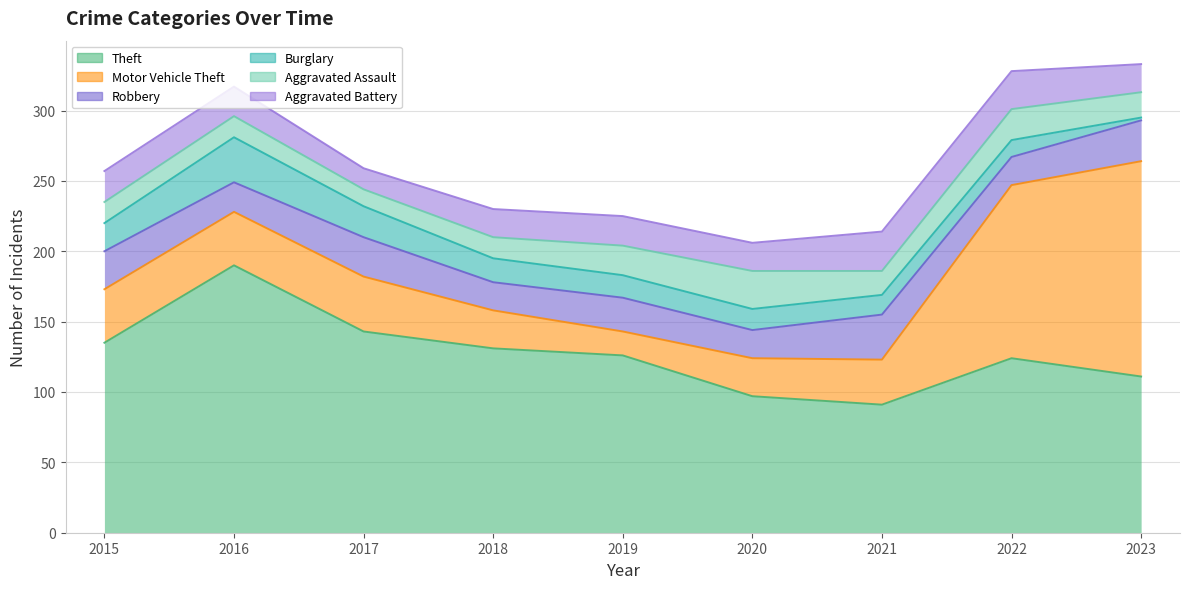

Reading left to right, extract all data points from this chart.

Theft: 2015=135	2016=190	2017=143	2018=131	2019=126	2020=97	2021=91	2022=124	2023=111
Motor Vehicle Theft: 2015=38	2016=38	2017=39	2018=27	2019=17	2020=27	2021=32	2022=123	2023=153
Robbery: 2015=27	2016=21	2017=28	2018=20	2019=24	2020=20	2021=32	2022=20	2023=29
Burglary: 2015=20	2016=32	2017=22	2018=17	2019=16	2020=15	2021=14	2022=12	2023=2
Aggravated Assault: 2015=15	2016=15	2017=12	2018=15	2019=21	2020=27	2021=17	2022=22	2023=18
Aggravated Battery: 2015=22	2016=21	2017=15	2018=20	2019=21	2020=20	2021=28	2022=27	2023=20